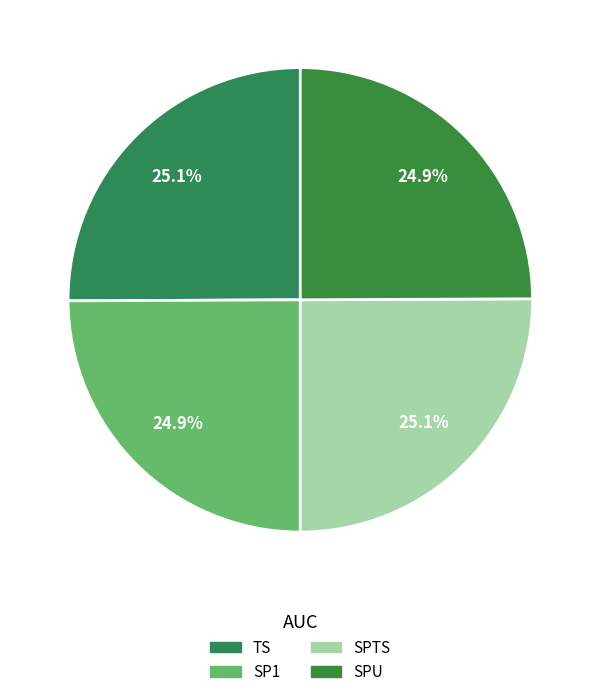

How many slices are in this pie chart?

4